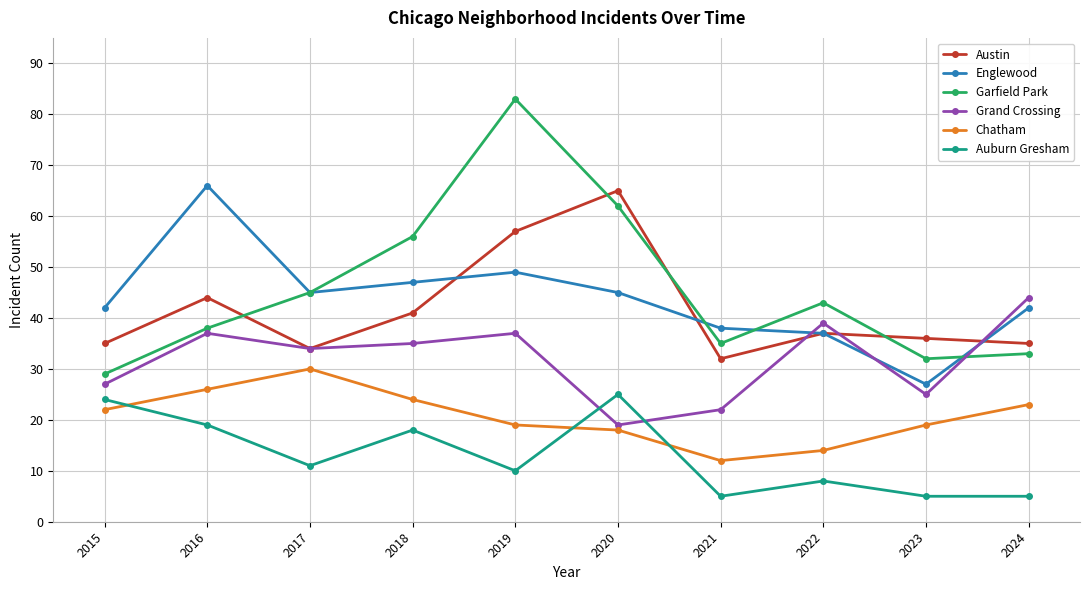

What is the difference between the maximum and minimum values in the Grand Crossing series?

25